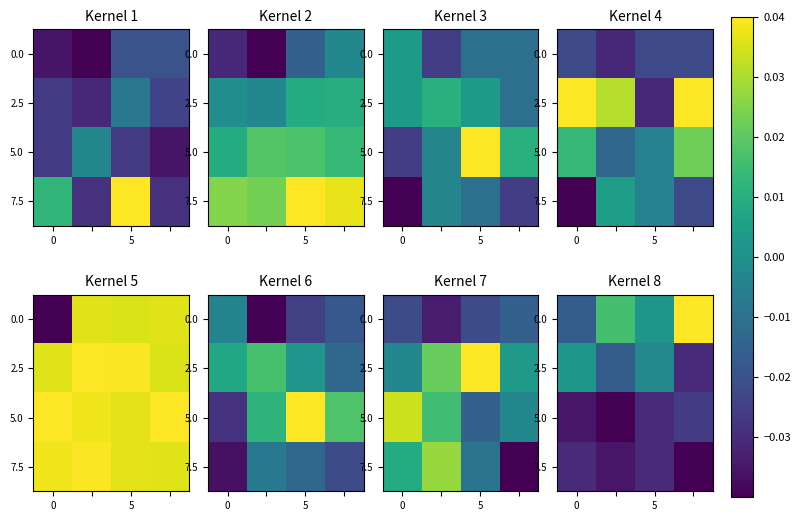

What is the total value across all series at 3?

-0.1